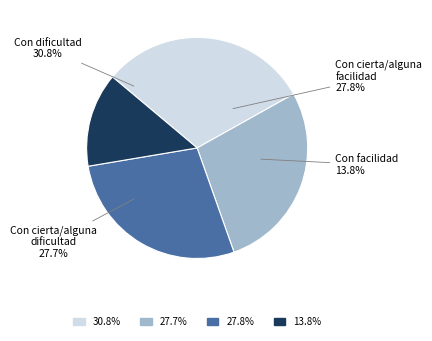

To the nearest percent, what is the difference between the largest and smallest slice percentages?

17%